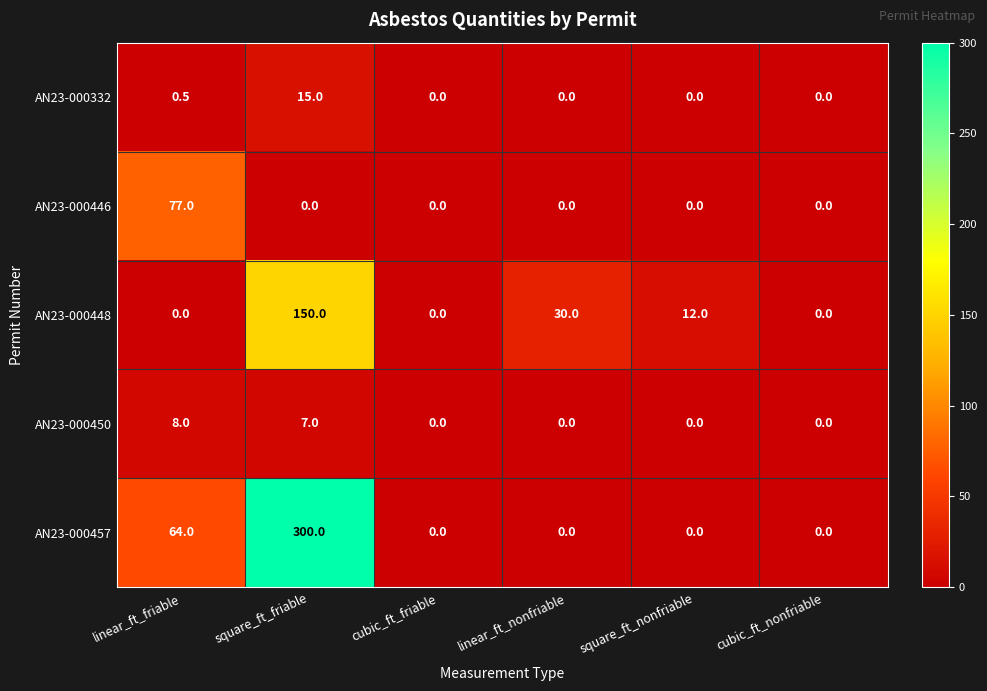

What is the total value across all series at square_ft_friable?

472.0